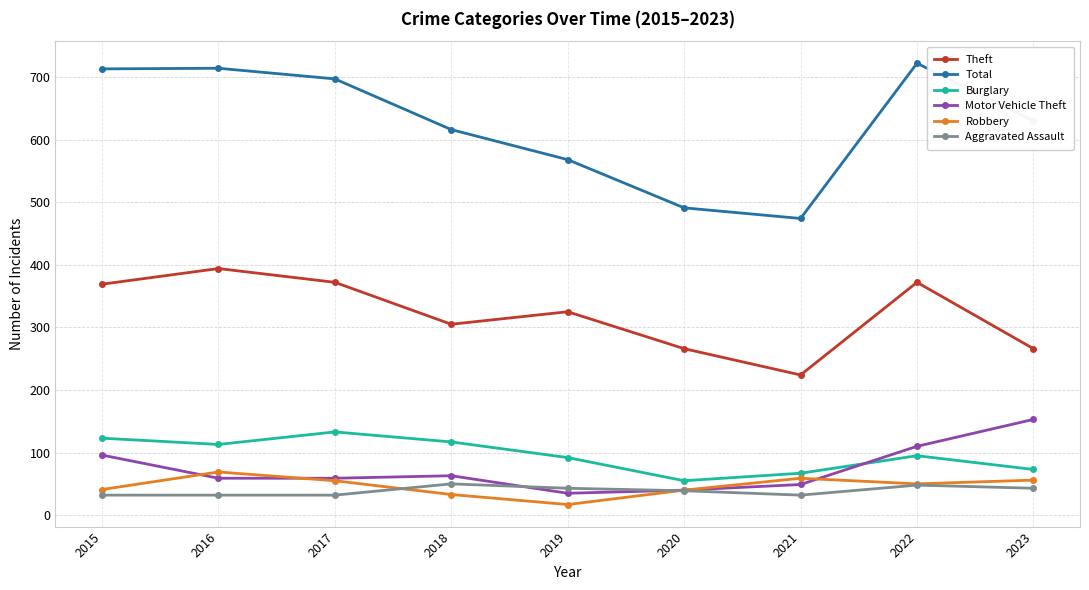

How many series are shown in this chart?

6